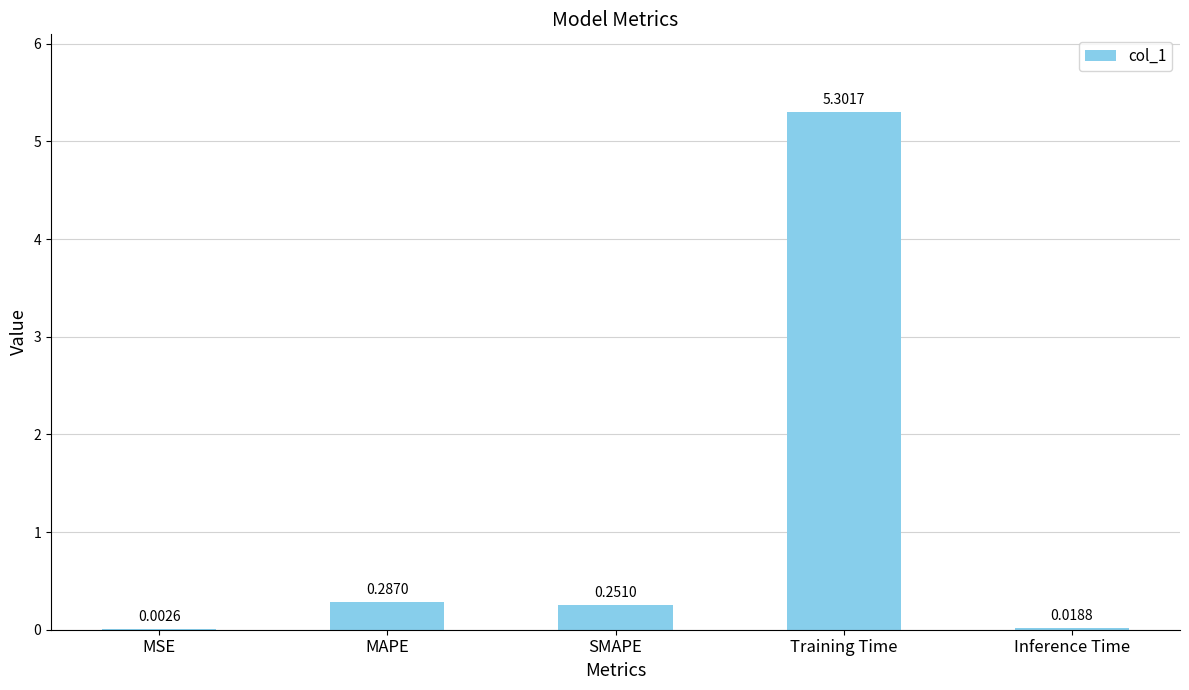

At which category does the chart reach its peak across all series?

Training Time